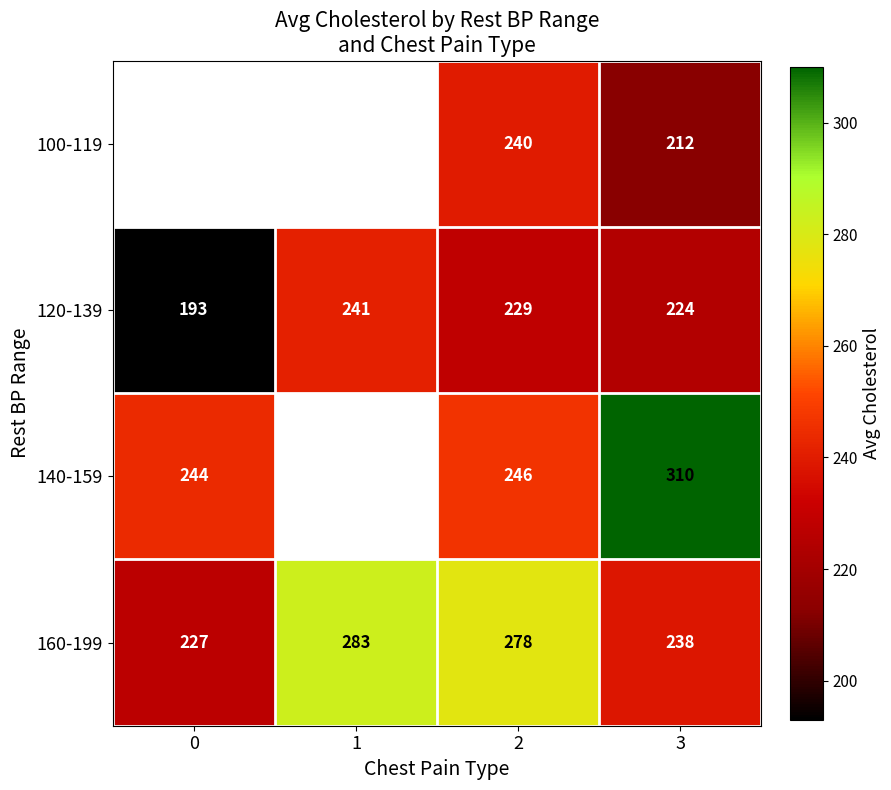

The value of 160-199 at 1 is 283. True or false?

True